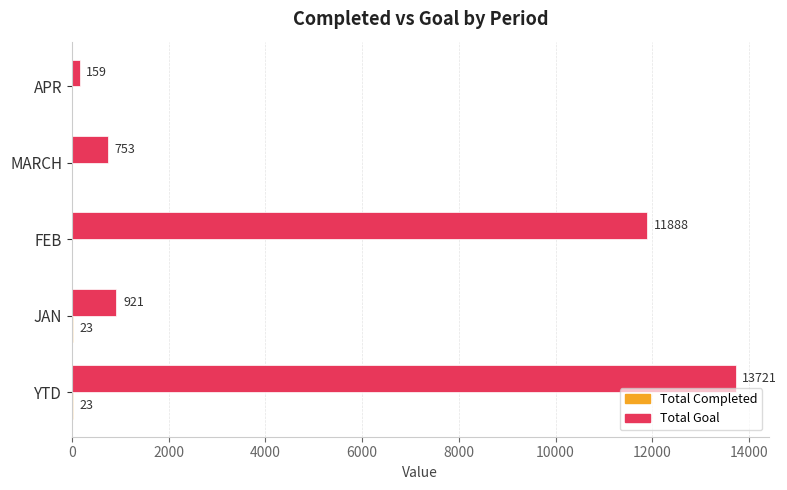

What is the sum of all Total Goal values?

27442